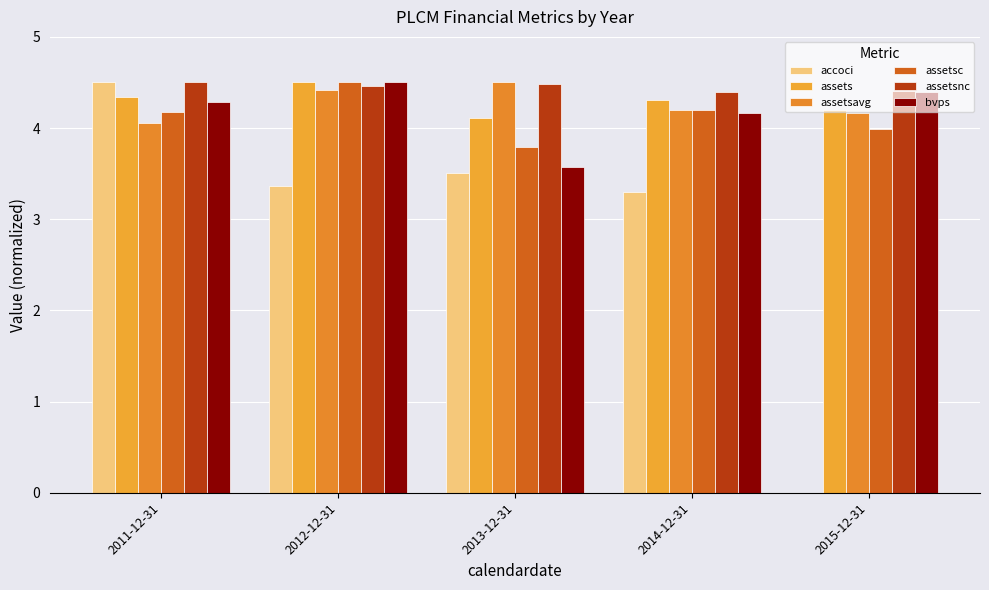

Read the accoci value at 2015-12-31.

-1.0